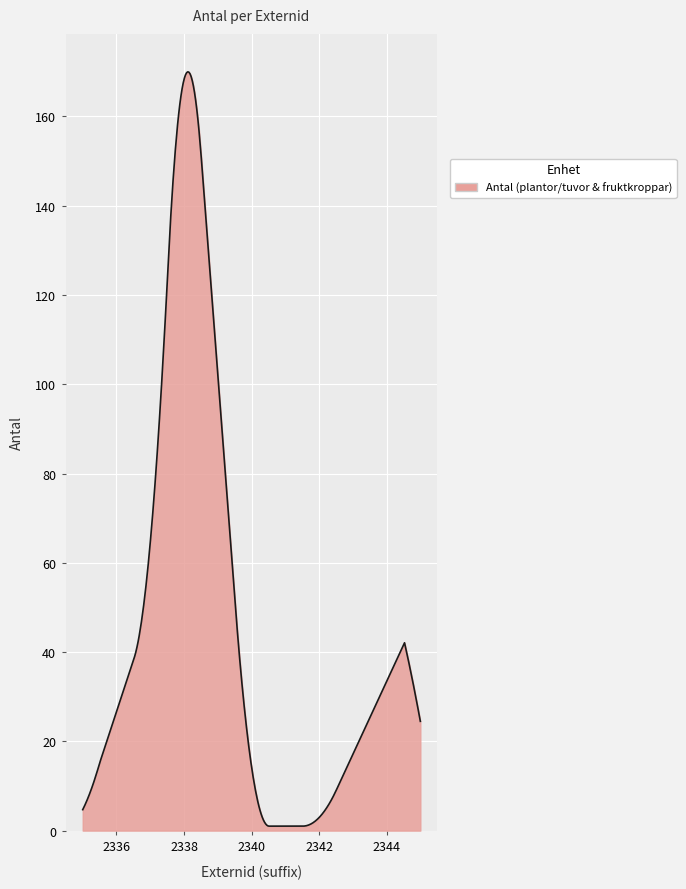

What is the difference between the maximum and minimum values?

169.0